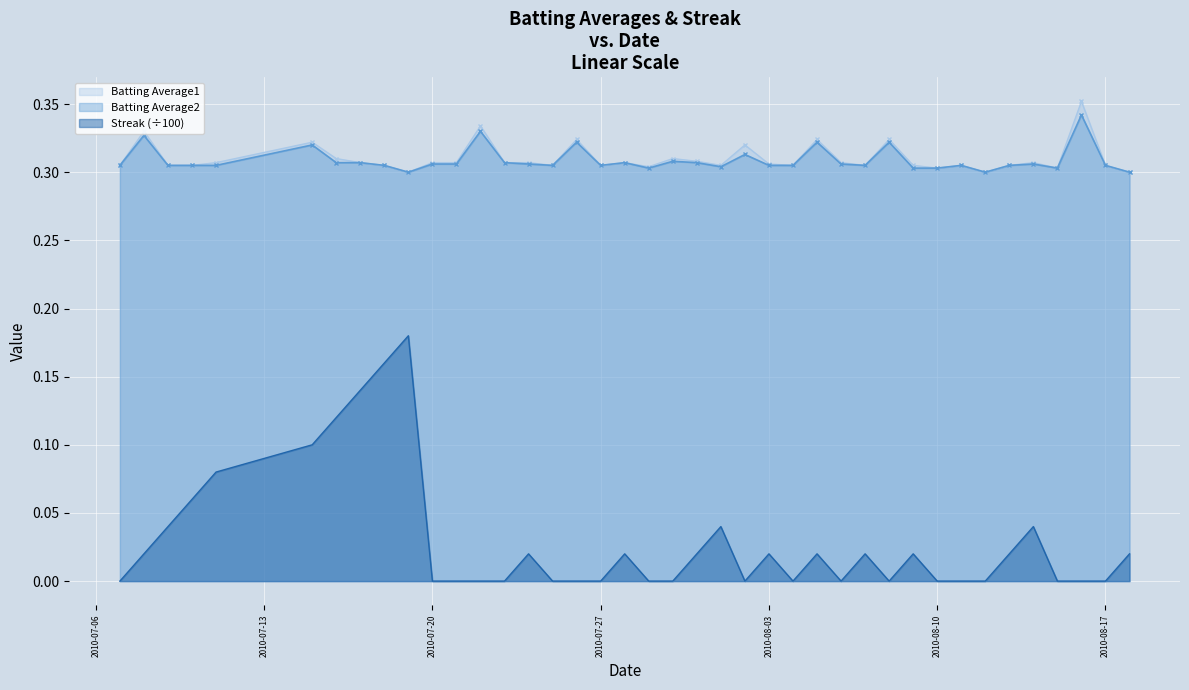

Is it true that Streak equals 0.1 at 2010-07-11?

True